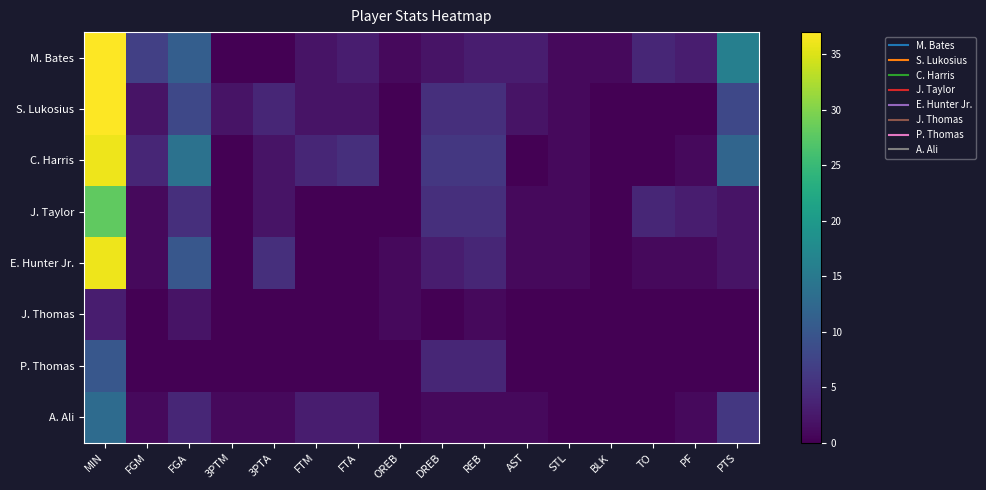

At which category is the sum across all series the highest?

MIN